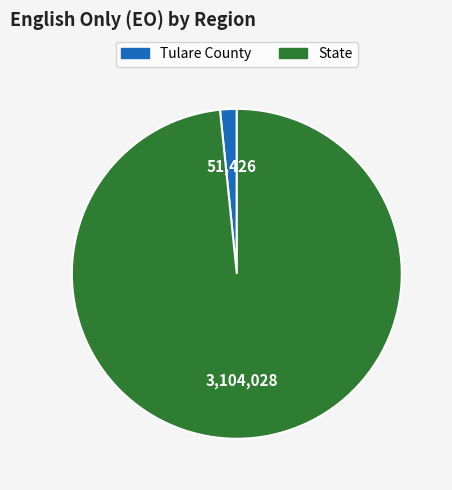

How many segments does this pie chart have?

2